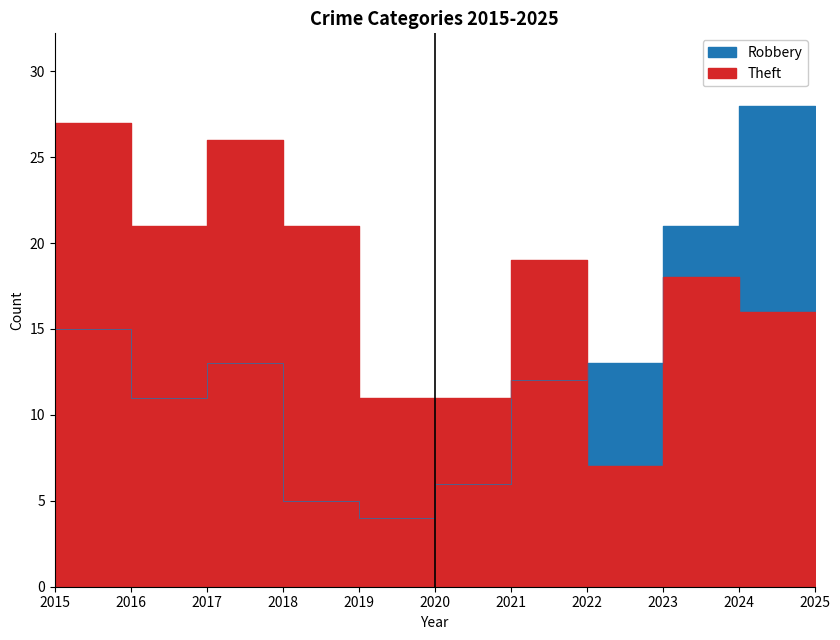

At which category does the chart reach its minimum across all series?

2020